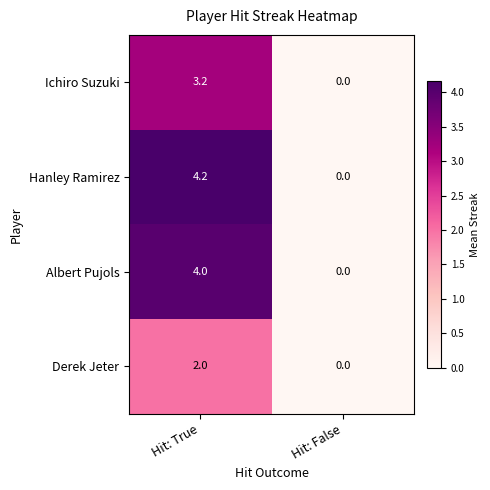

Where does the Hanley Ramirez series first go above 4?

Hit: True